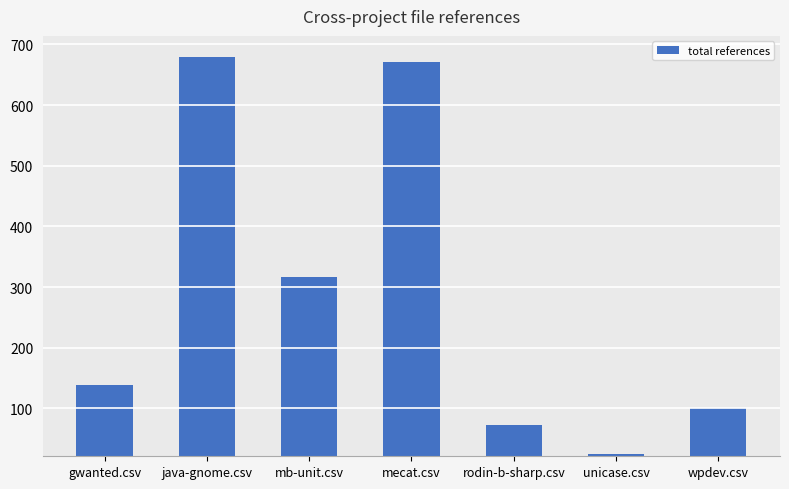

What is the change in value from gwanted.csv to java-gnome.csv?

+541